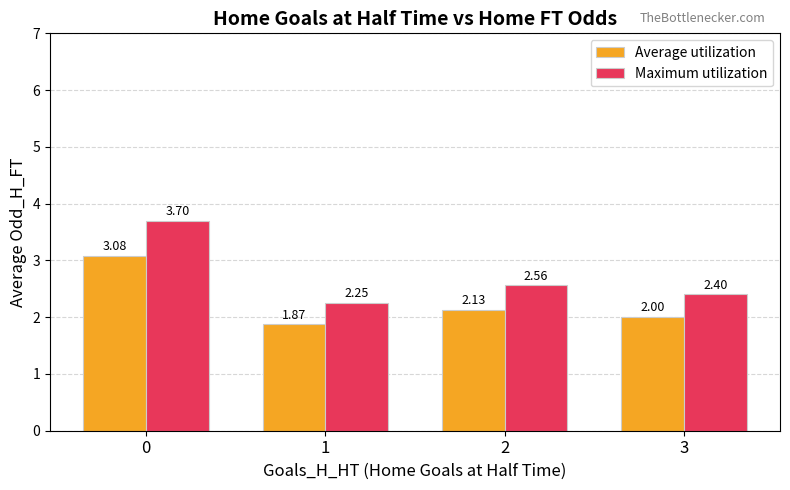

What is the greatest value displayed?

3.7